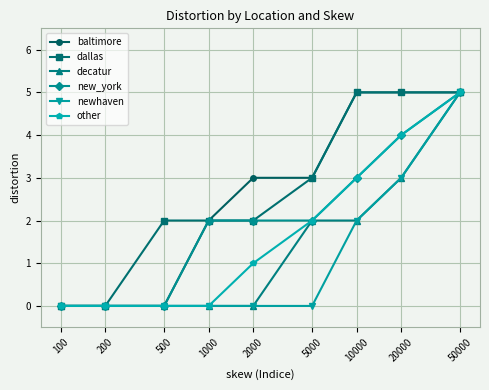

At which category is the sum across all series the highest?

50000